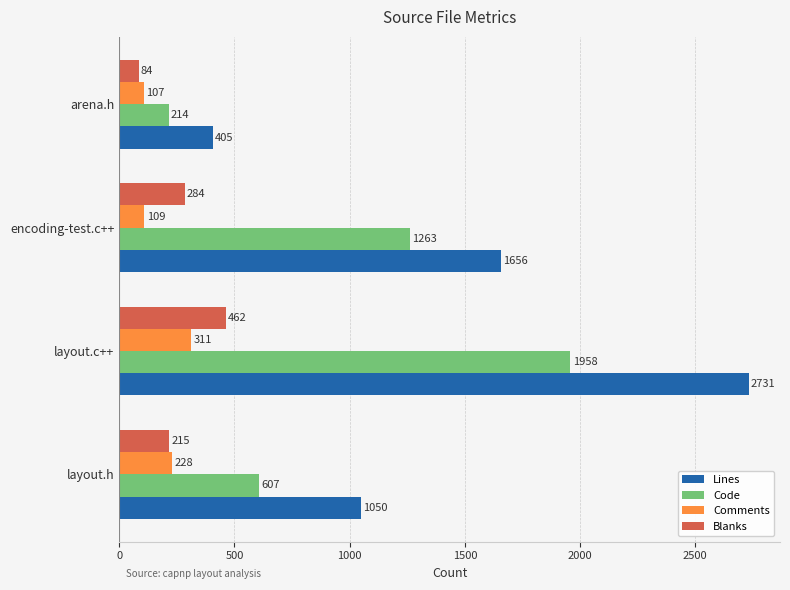

Where is Code nearest to the value 1086?

encoding-test.c++